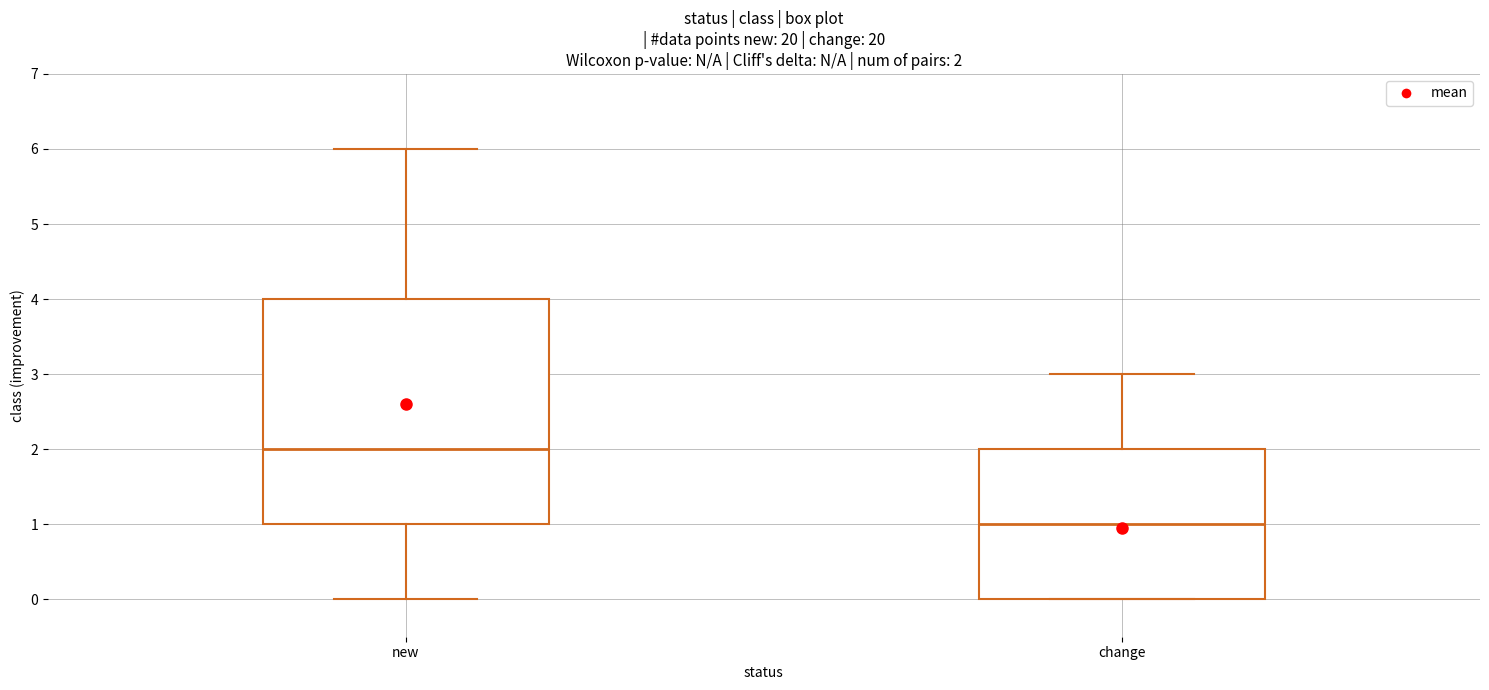

Comparing the boxes themselves (not the whiskers), which one is the tallest?

new